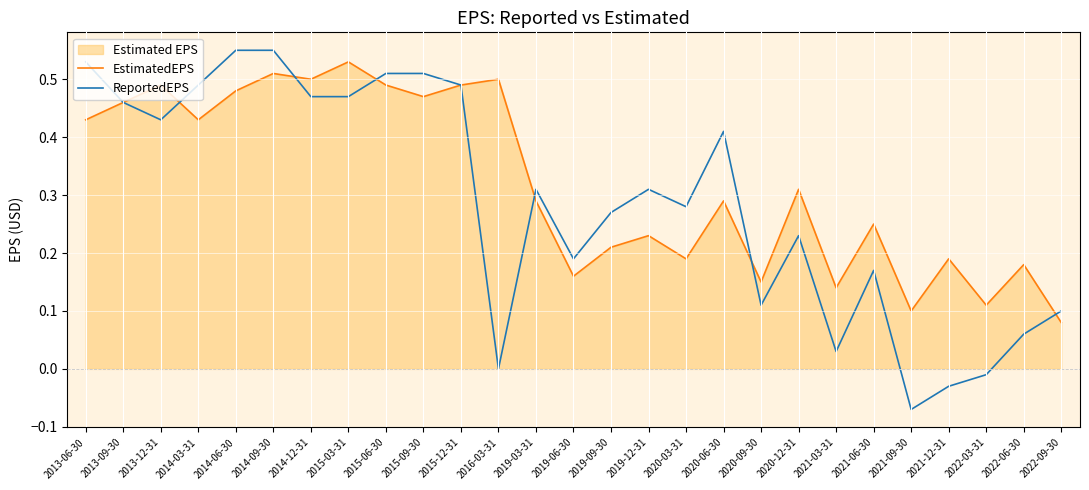

List the series in order of their overall mean, lowest first.

ReportedEPS, EstimatedEPS